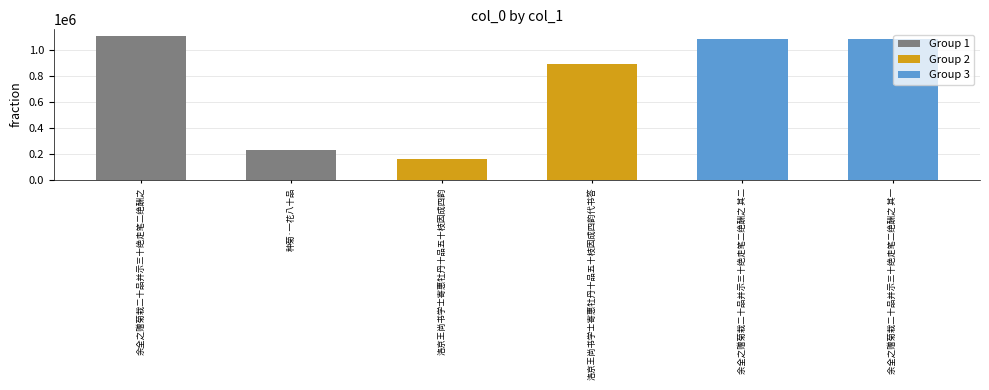

How many values are below 1085204?

3